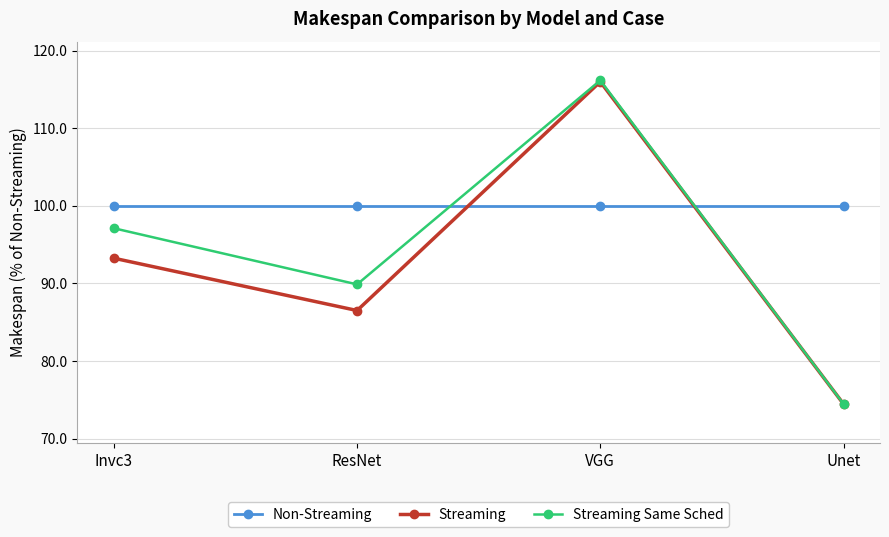

True or false: Streaming Same Sched has a value of 150.4 at ResNet.

False